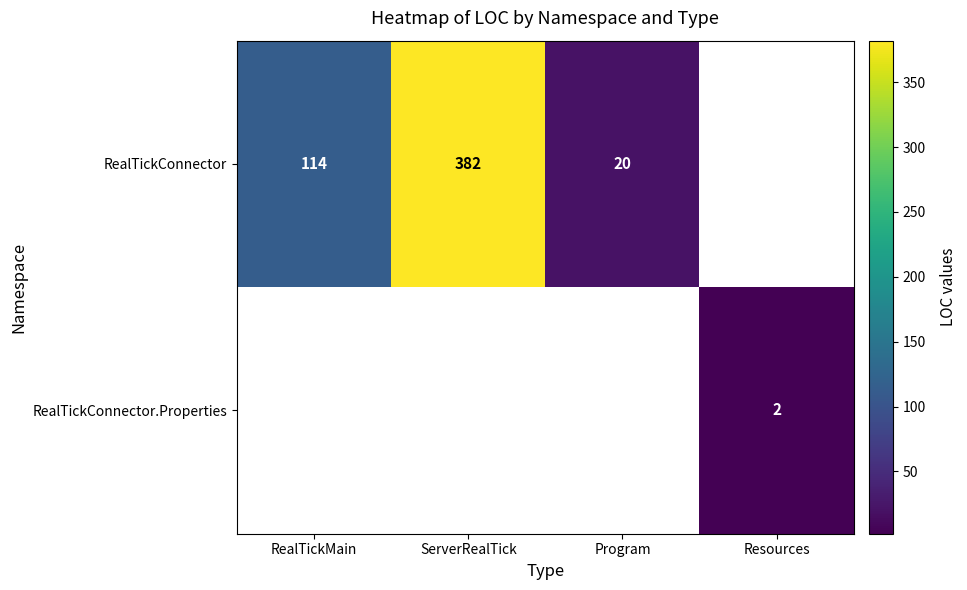

How many categories are shown in the chart?

4